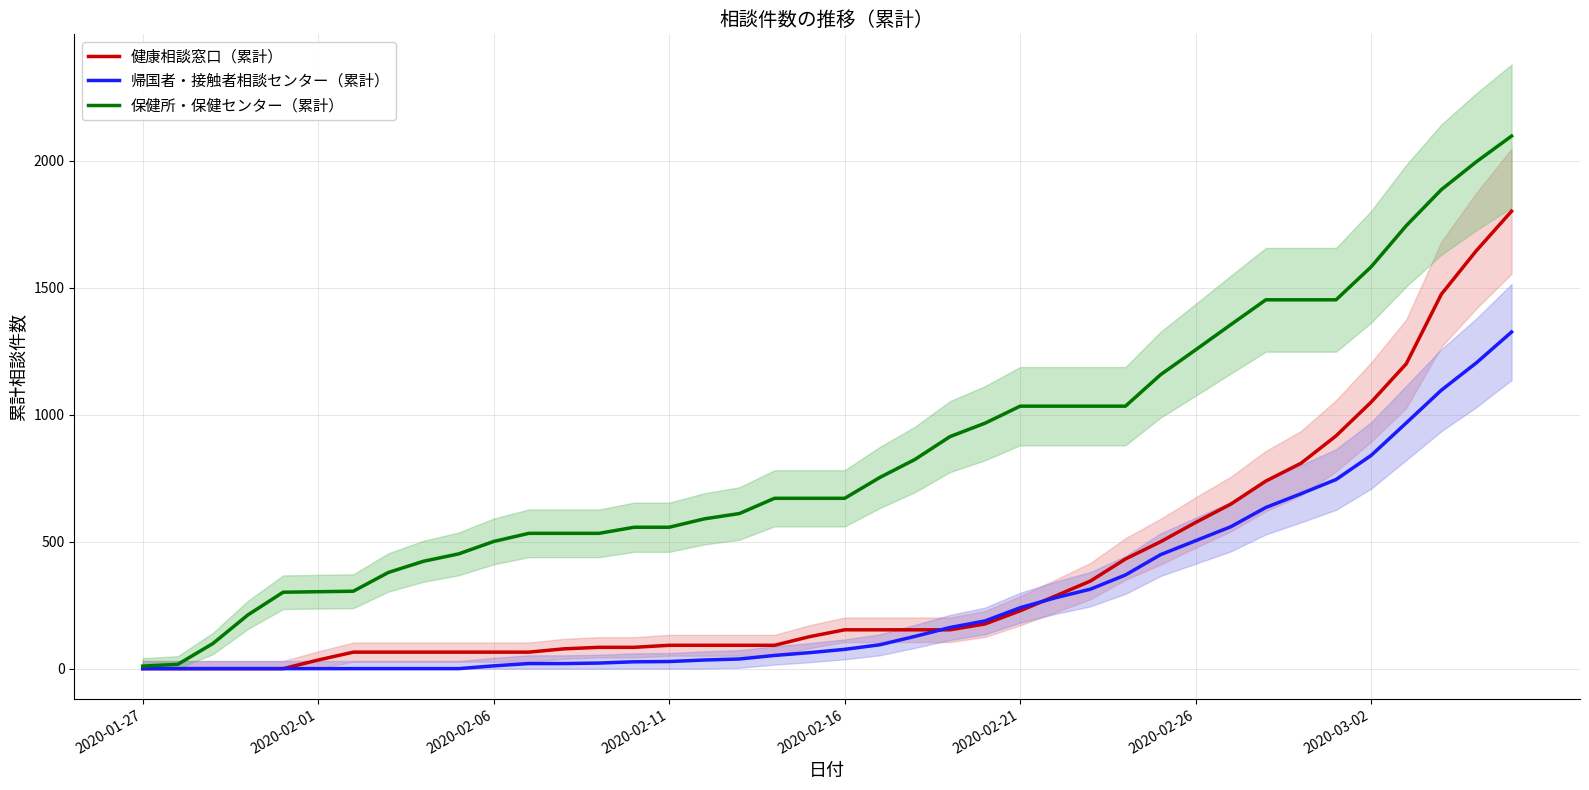

Rank the series by their maximum value, from lowest to highest.

帰国者・接触者相談センター（累計）, 健康相談窓口（累計）, 保健所・保健センター（累計）